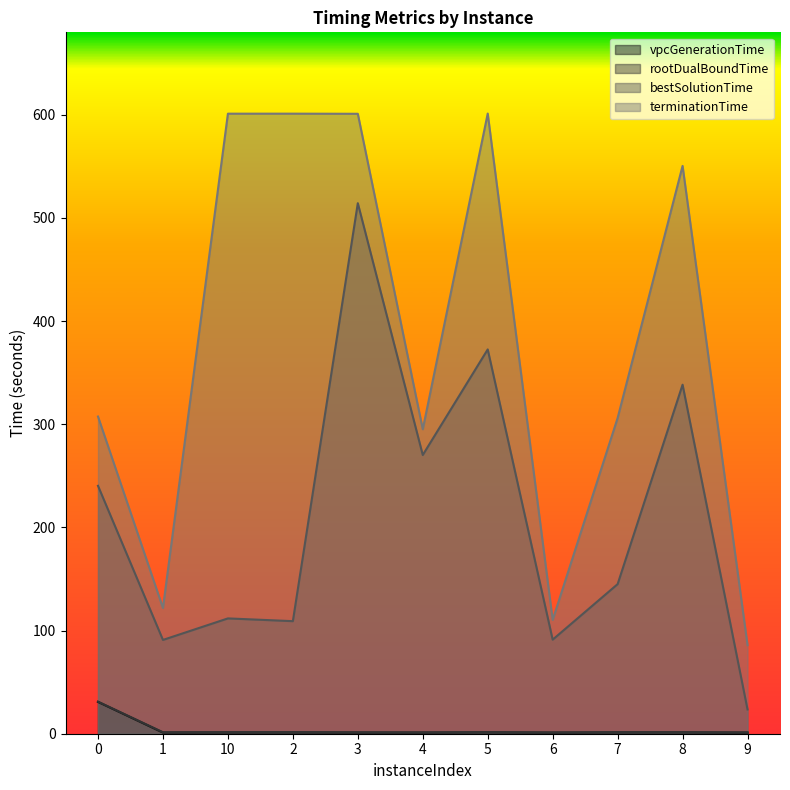

At which label does rootDualBoundTime reach its minimum?

6